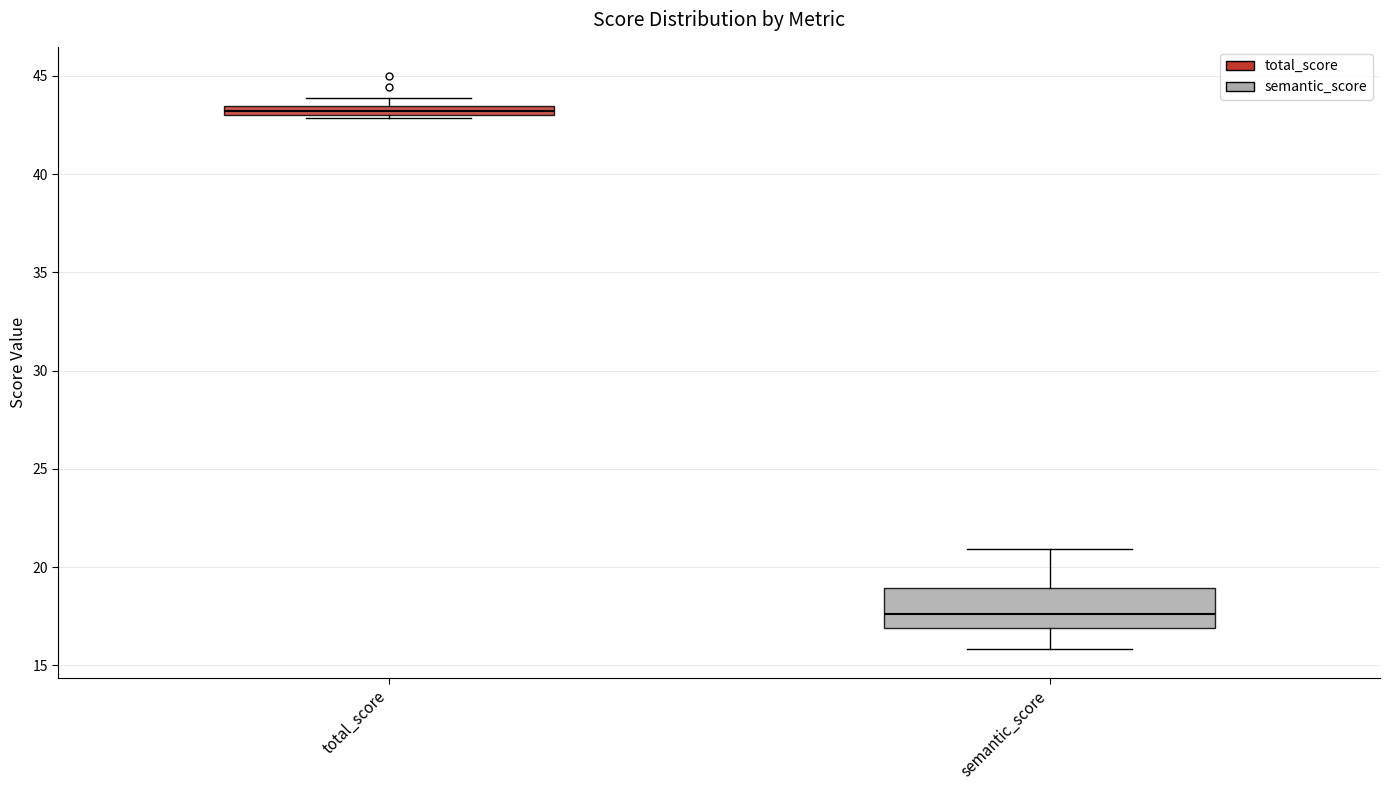

Which box is the tallest, from its lower edge to its upper edge?

semantic_score